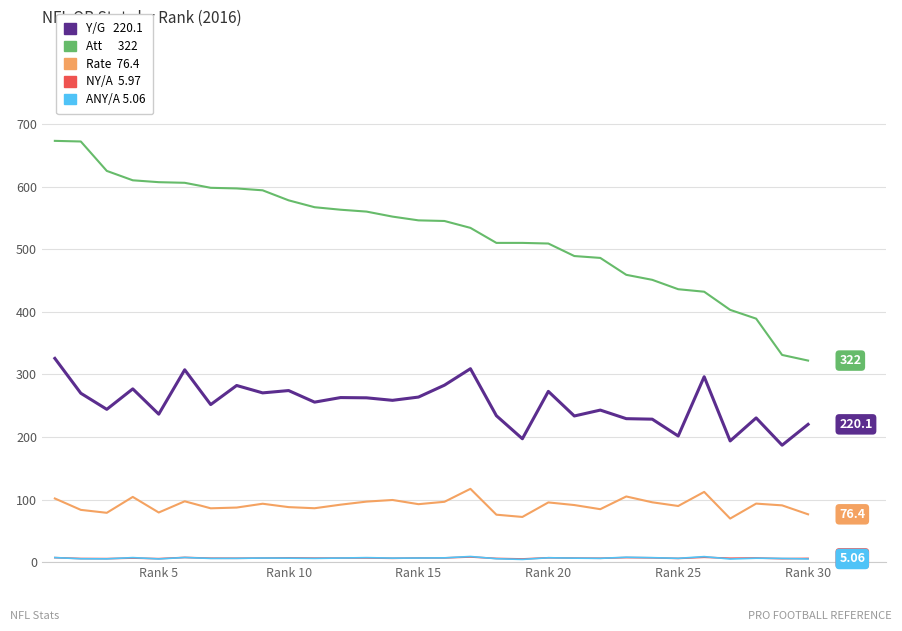

Does the chart have visible grid lines?

Yes